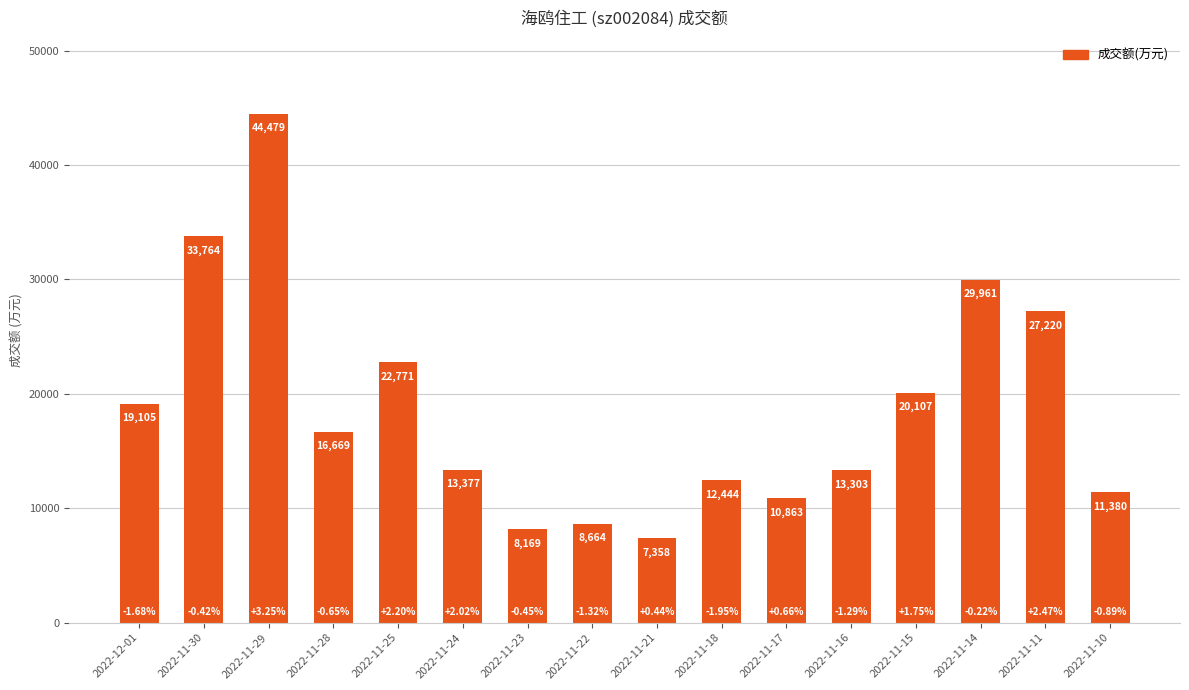

What is the value of the 11th bar from the left?

10863